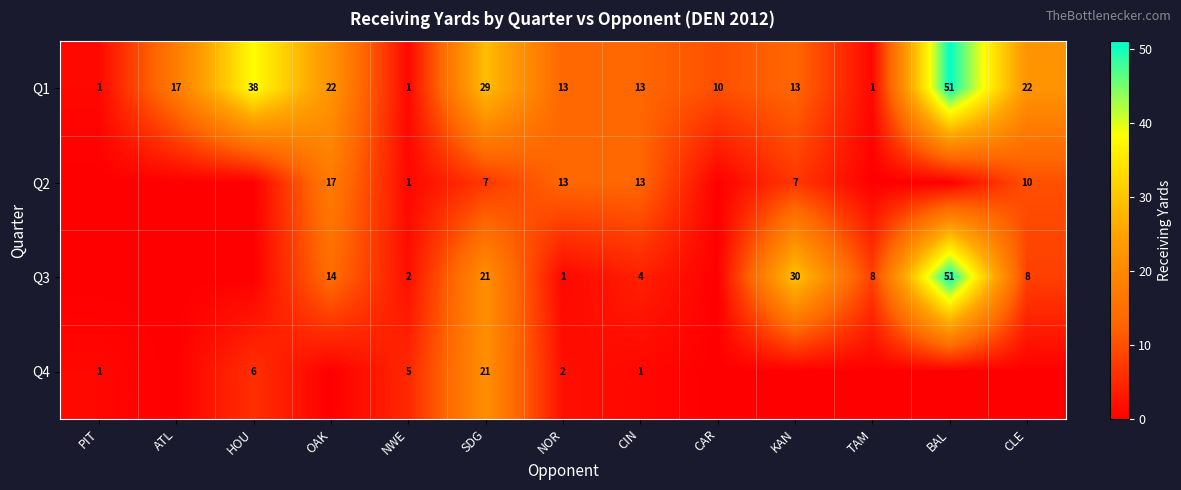

How many data points does each series have?

13